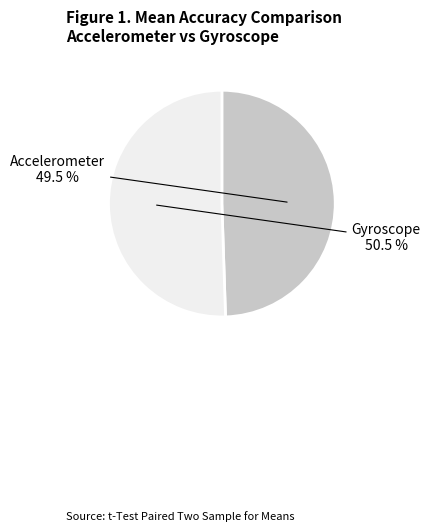

Is it true that Gyroscope is 57% of the pie?

False